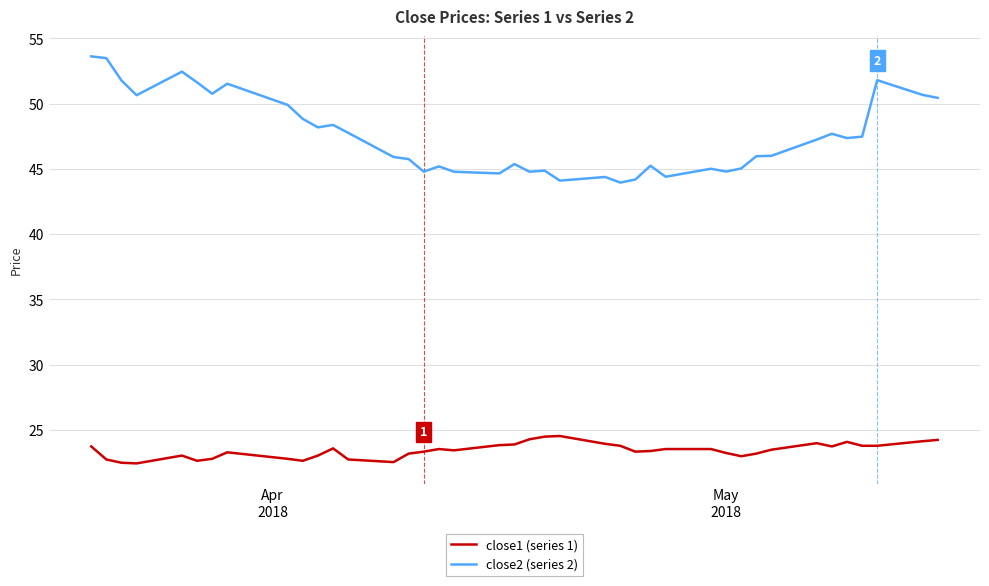

What is the minimum value shown in the chart?

22.4